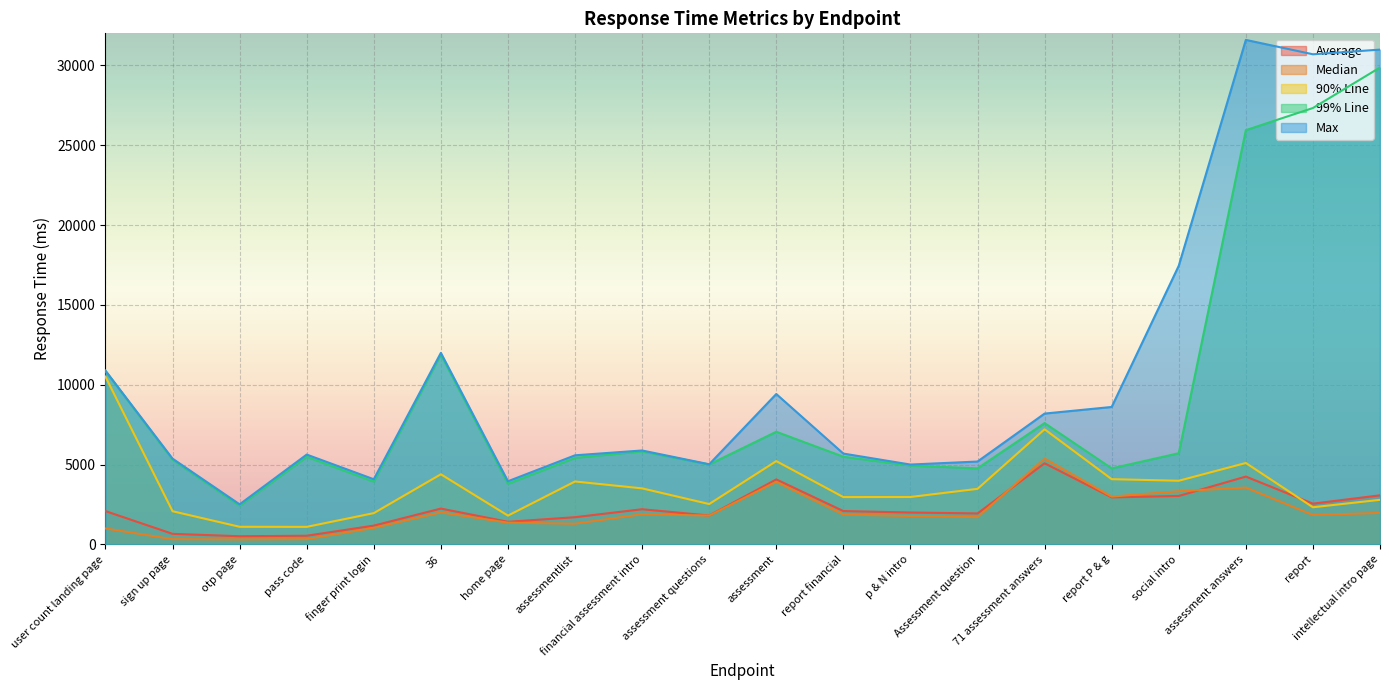

At how many categories does at least one series exceed 30432?

3